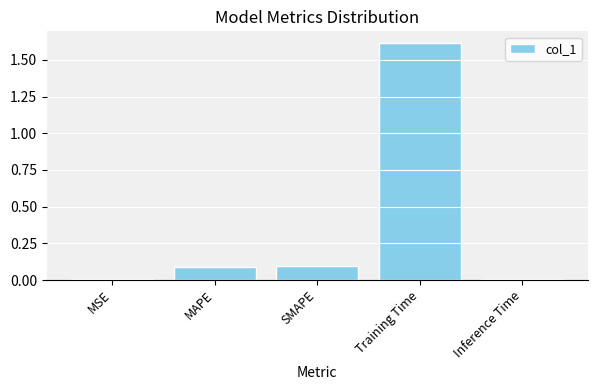

True or false: the data shows 0.0 at MSE.

True